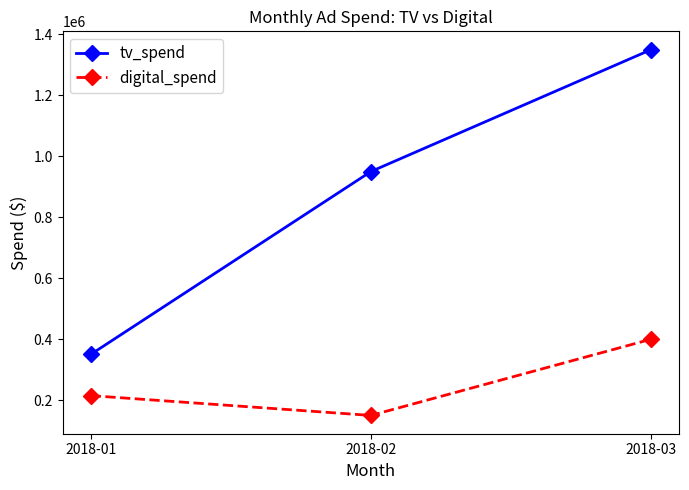

How many lines are shown in the chart?

2